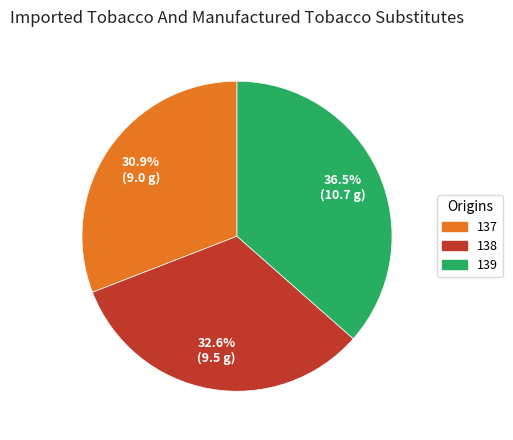

To the nearest percent, what is the difference between the 138 and 137 slice percentages?

2%